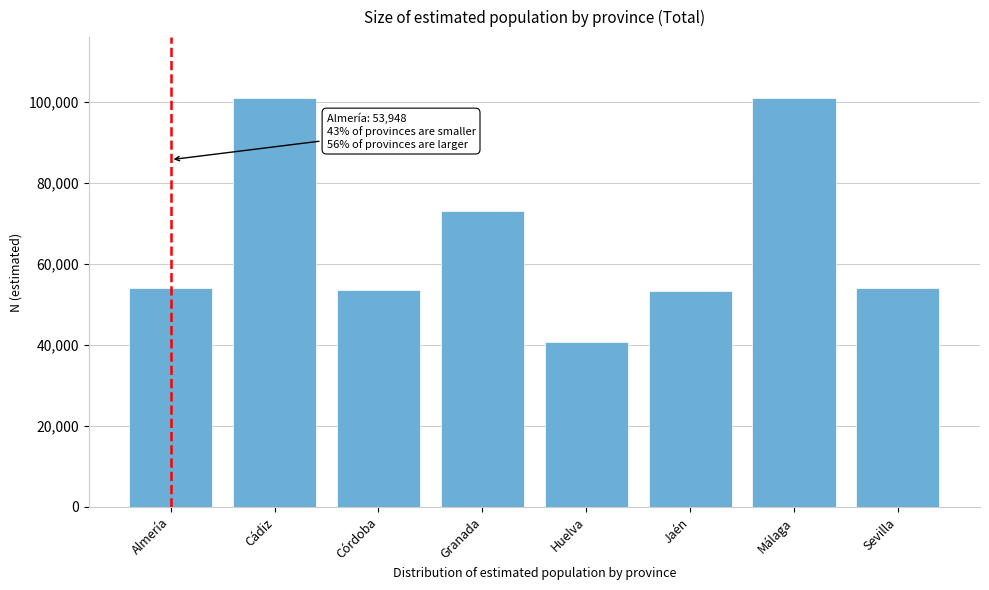

What is the label of the 7th bar from the left?

Málaga